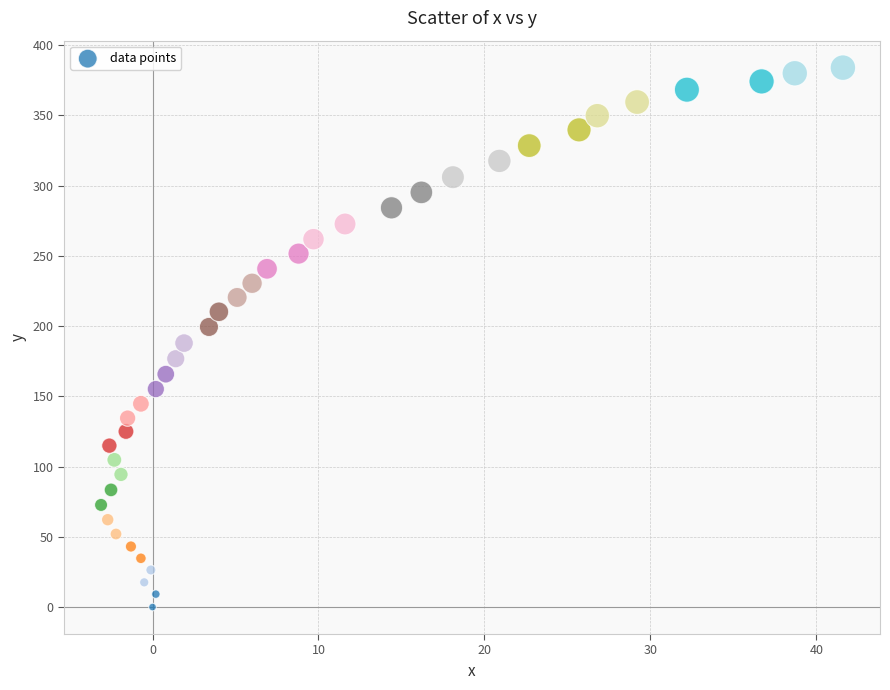

What is the range of Y values (max minus min)?

384.0